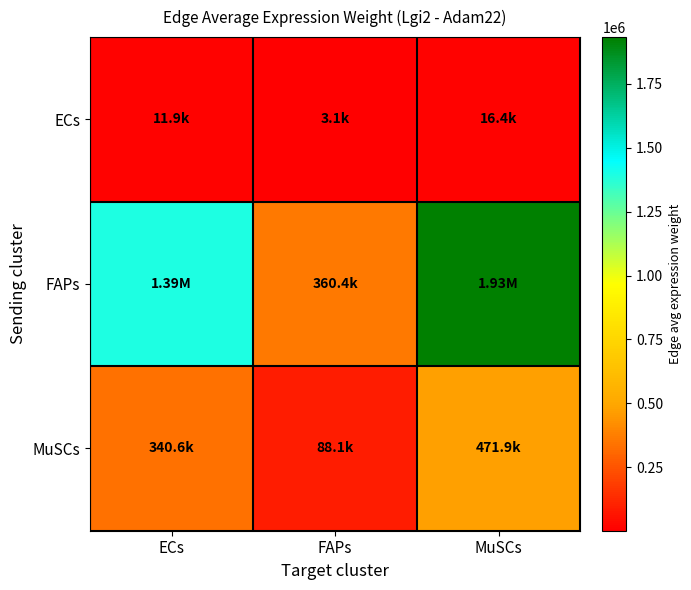

At how many categories does at least one series exceed 1691530?

1